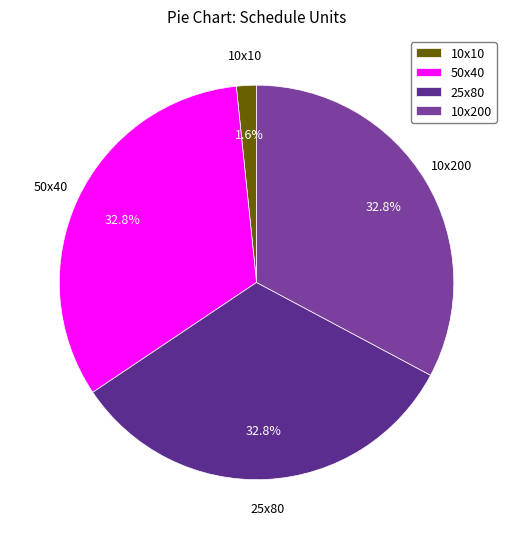

What is the smallest slice in the pie chart?

10x10